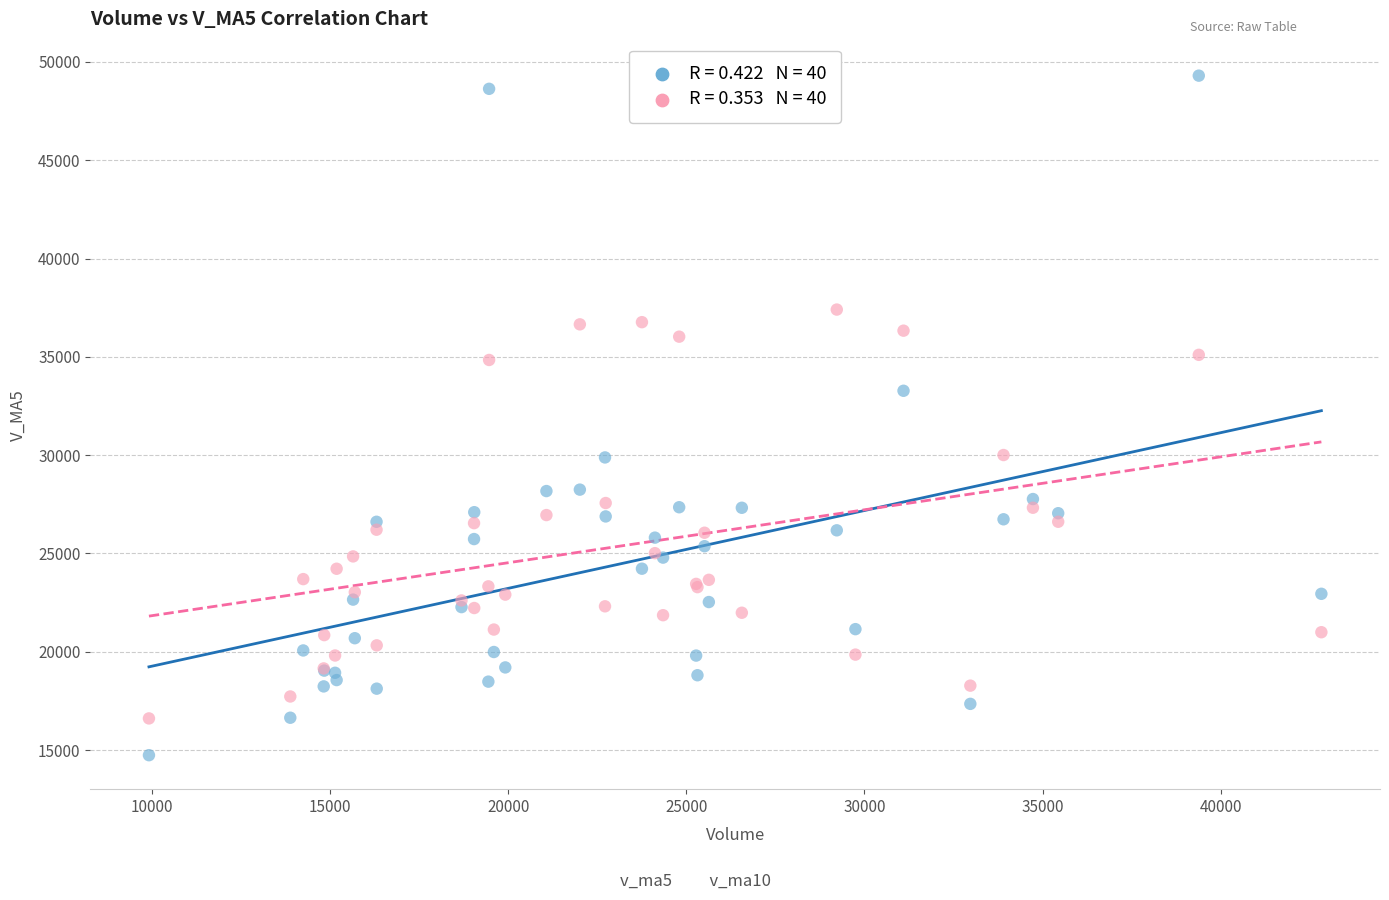

Across all series, what Y value is closest to 32022?

33275.6